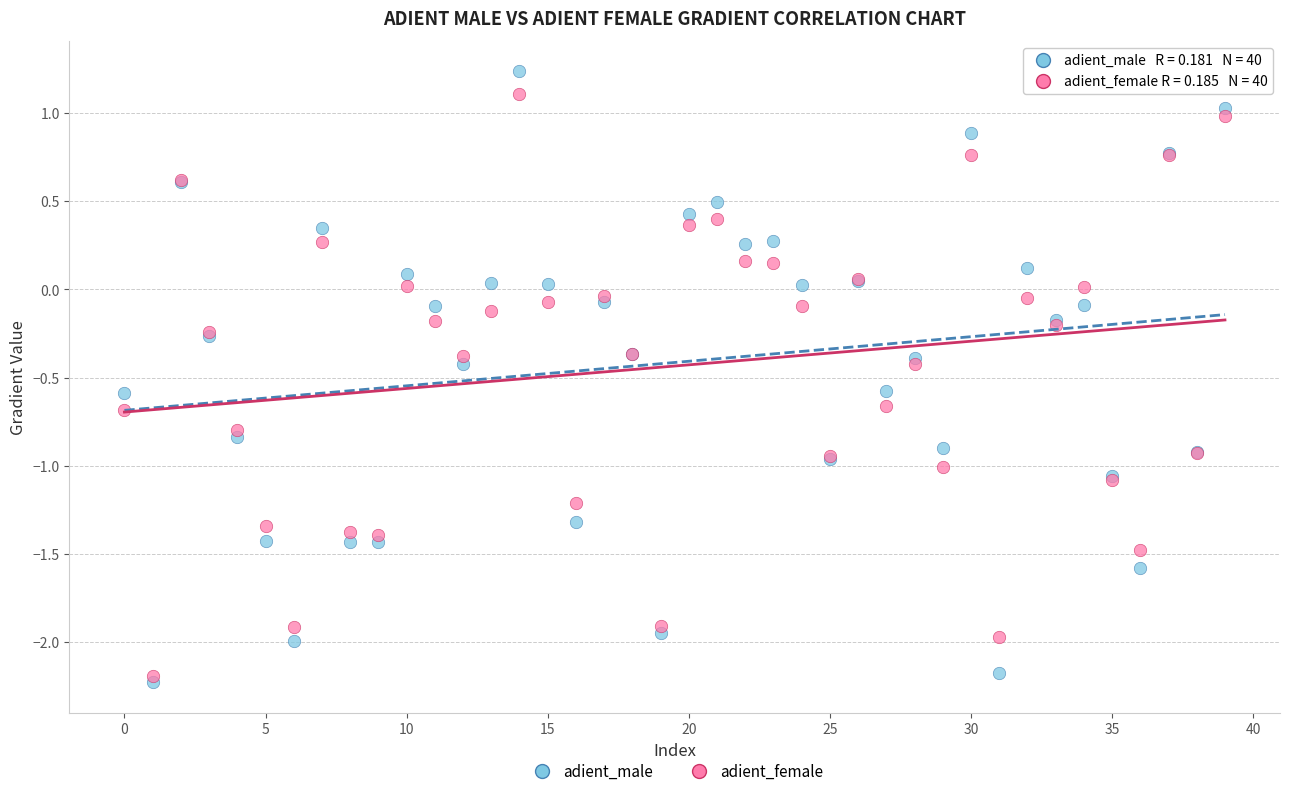

What are all the series names shown in the legend?

adient_male, adient_female